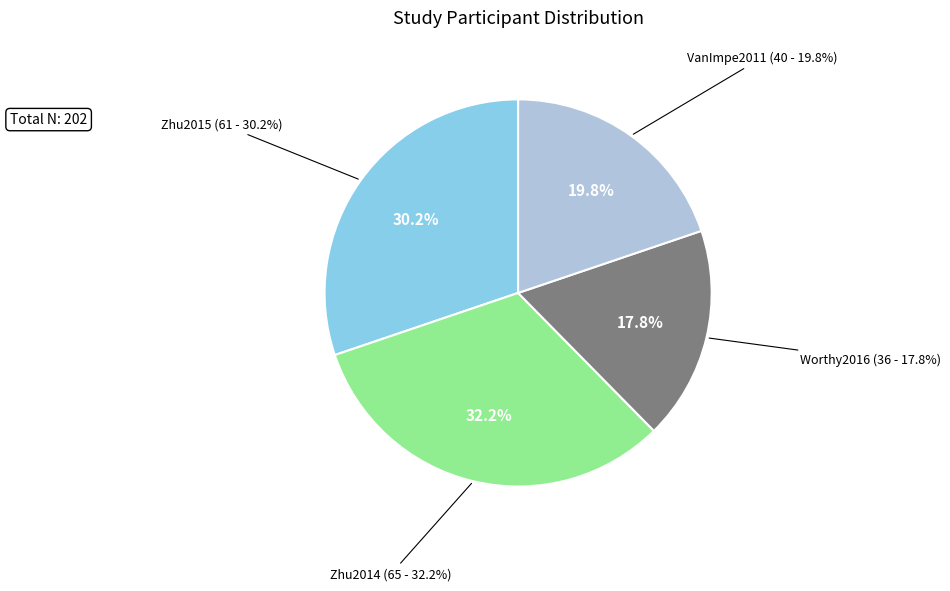

Is it true that VanImpe2011 is 20% of the pie?

True